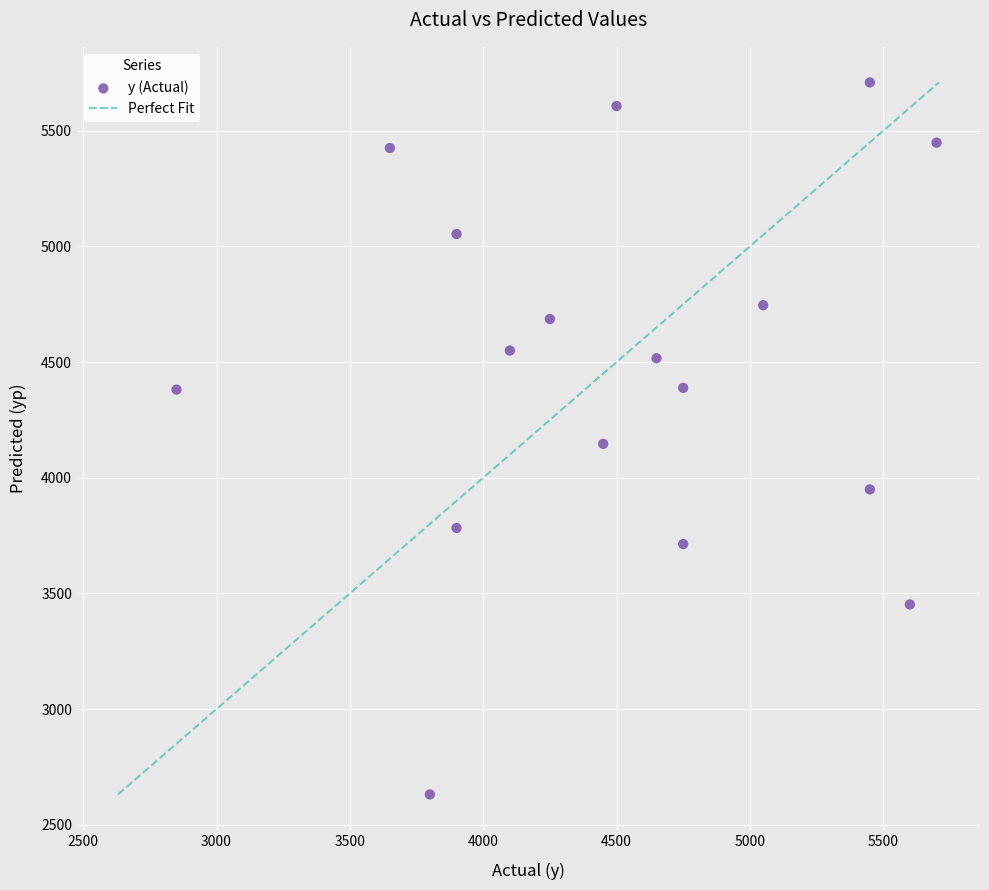

What is the range of X values (max minus min)?

2850.0